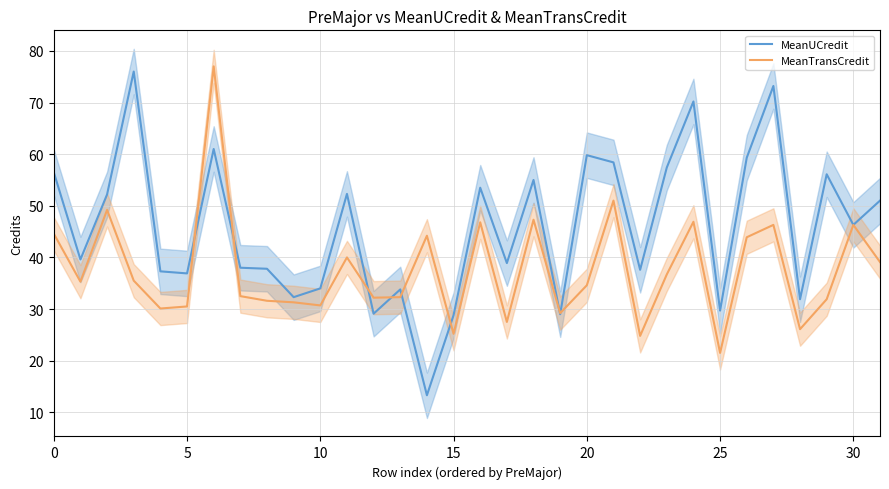

True or false: MeanTransCredit and MeanUCredit cross at least once.

True